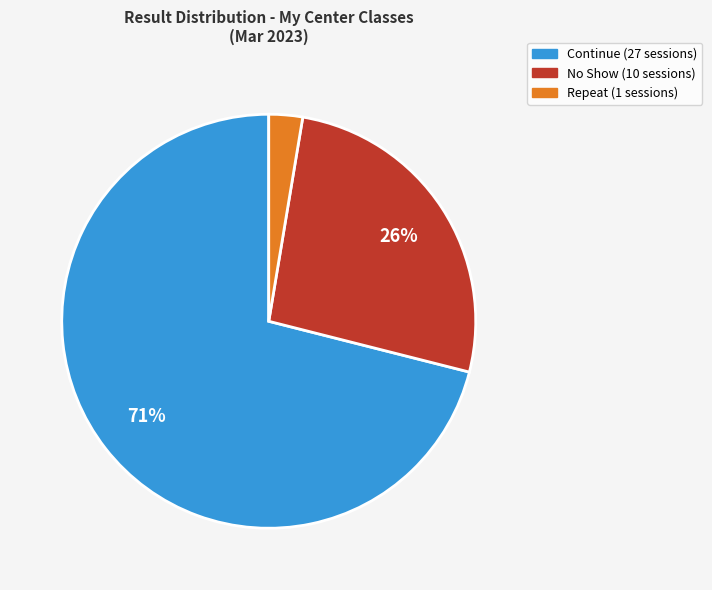

To the nearest percent, what is the difference between the largest and smallest slice percentages?

68%